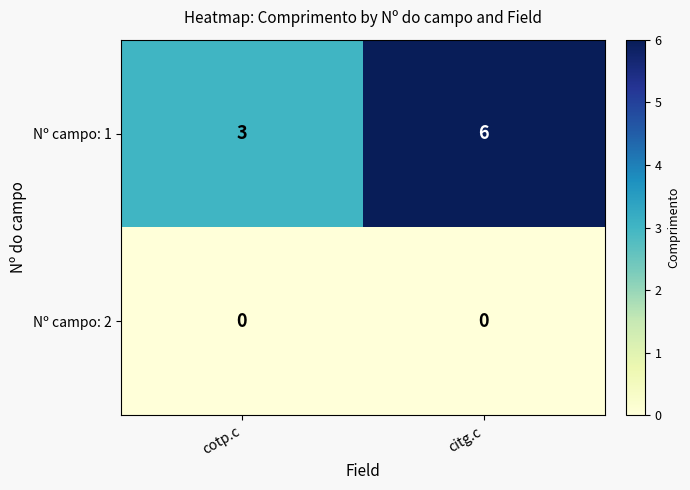

At how many categories does at least one series exceed 5?

1